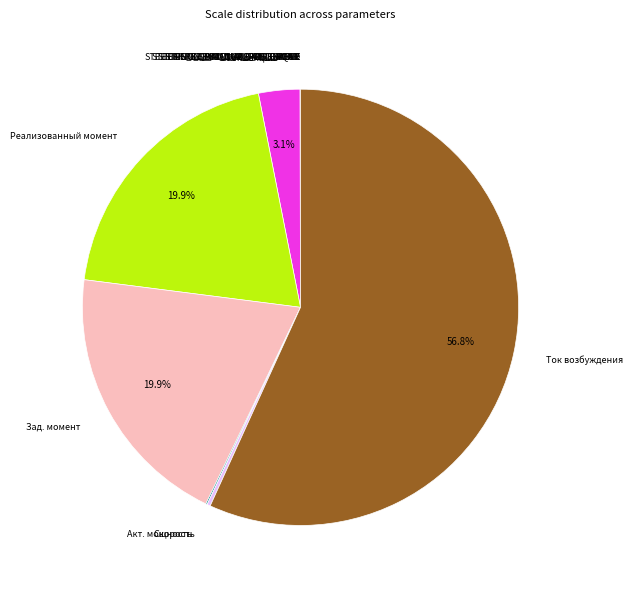

Does any single category account for the majority?

Yes